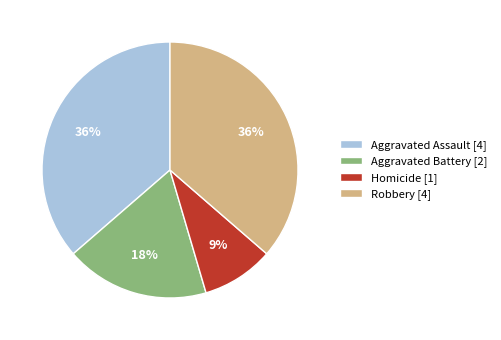

To the nearest percent, what is the difference between the Aggravated Battery and Aggravated Assault slice percentages?

18%